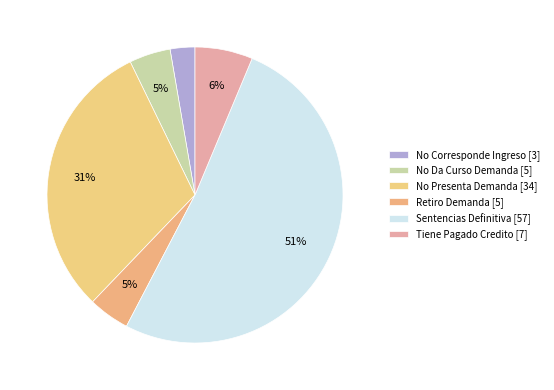

Is No Presenta Demanda the majority of the pie?

No